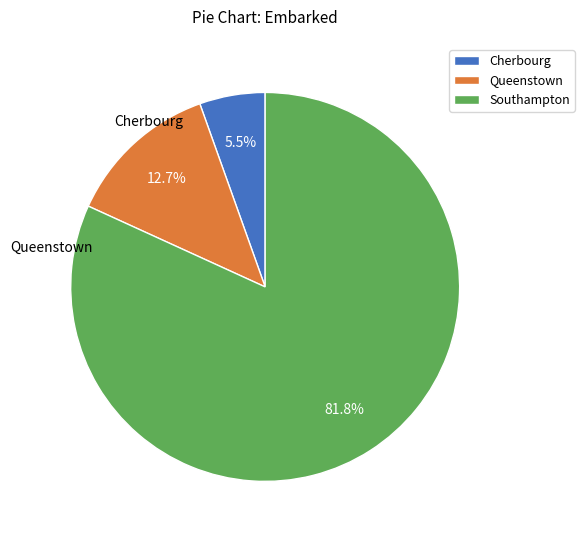

Which category has the smallest portion of the pie?

Cherbourg